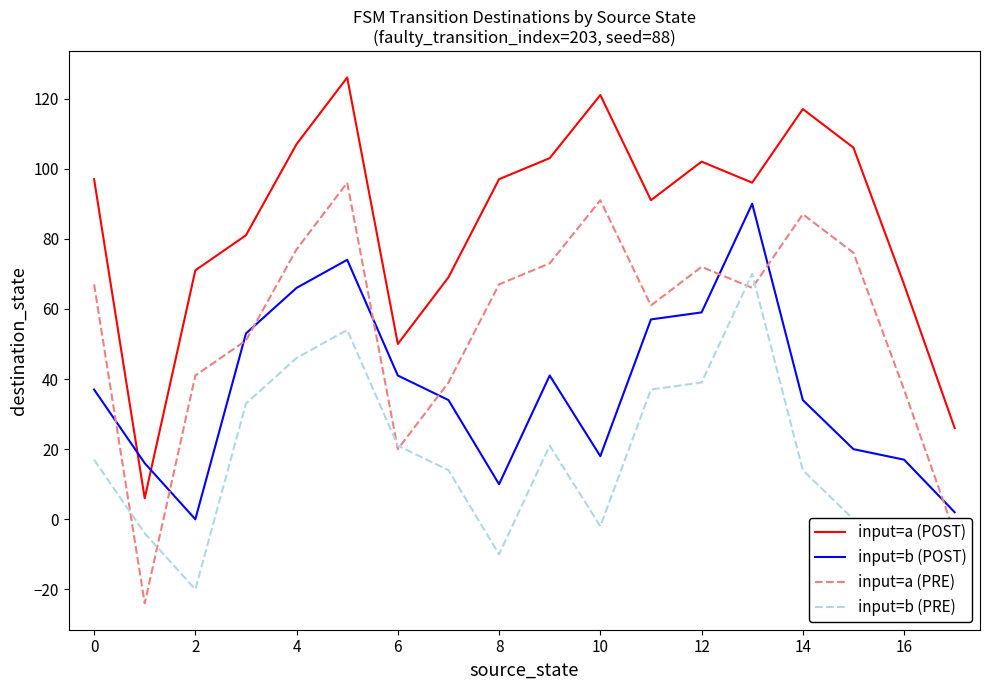

At how many categories does at least one series exceed 38?

16